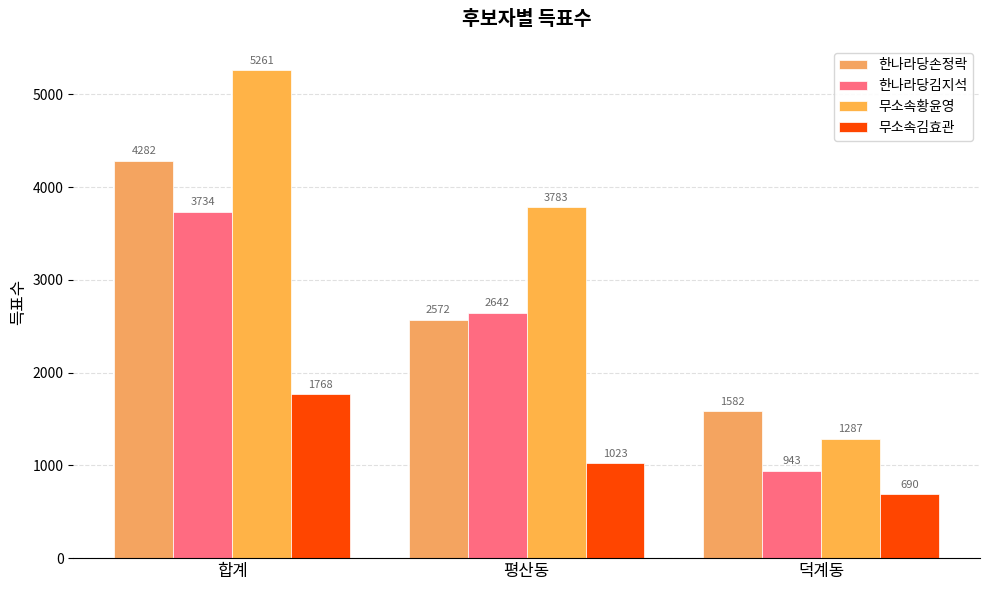

At which label is 한나라당손정락 closest to 2932?

평산동